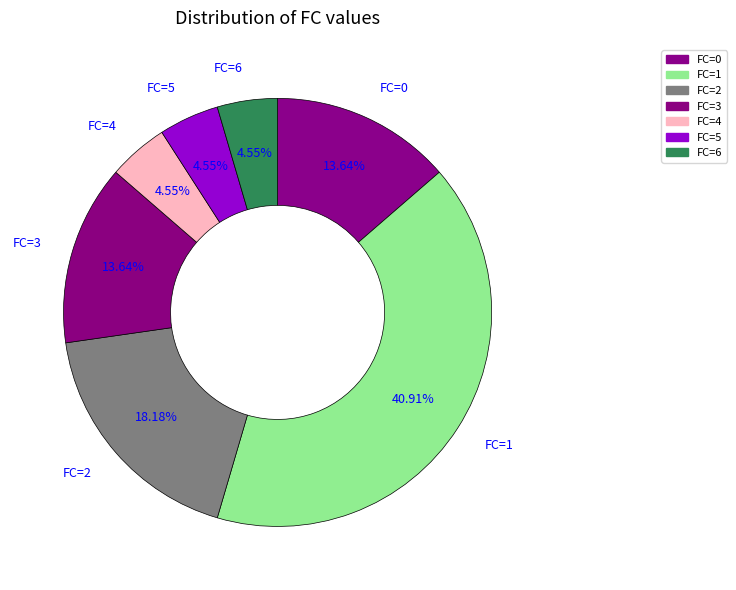

What is the largest slice in the pie chart?

FC=1